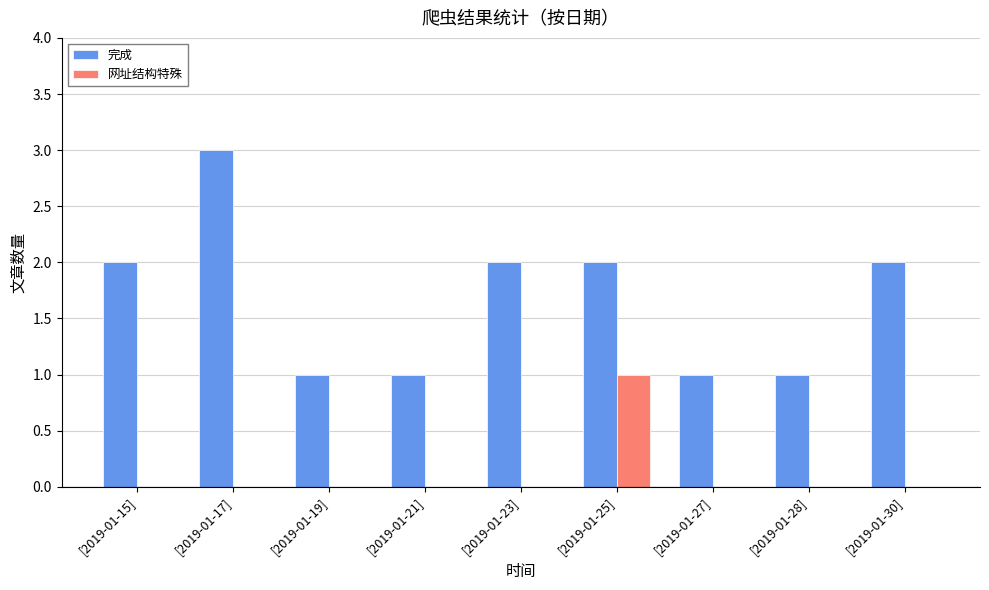

The value of 完成 at [2019-01-25] is 2. True or false?

True